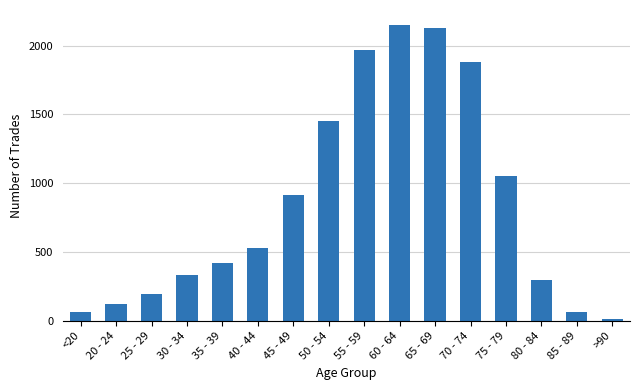

Reading right to left, what are all the values shown in this chart?

15	62	296	1053	1882	2130	2151	1965	1450	915	530	420	333	196	121	62